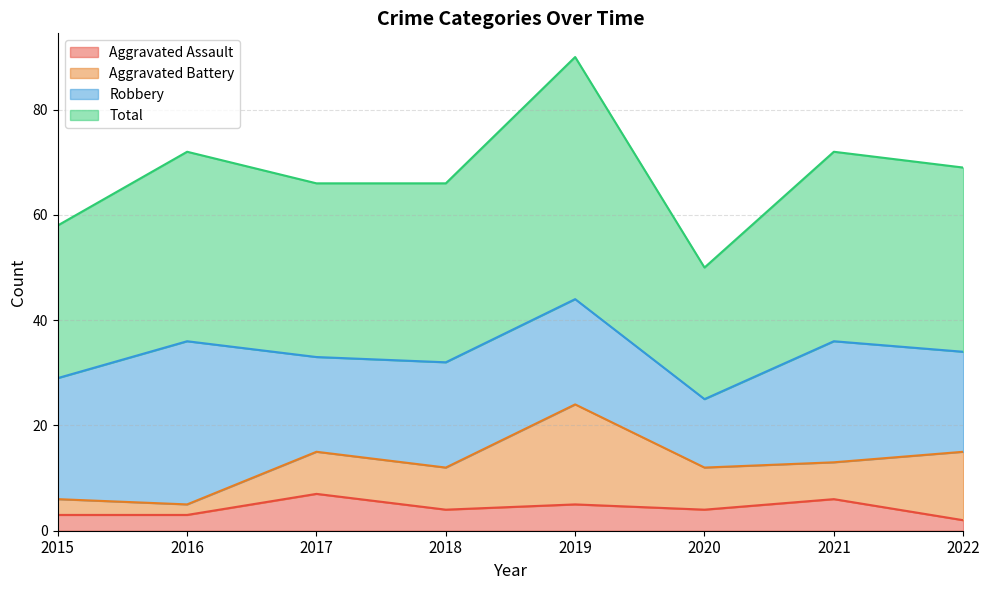

At which category does Total reach its first local peak?

2016